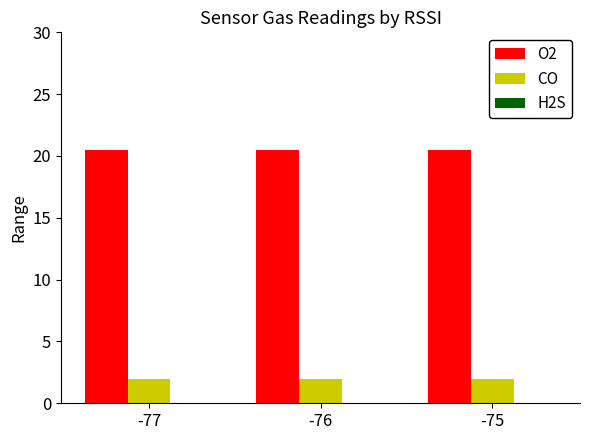

How many series are shown in this chart?

2